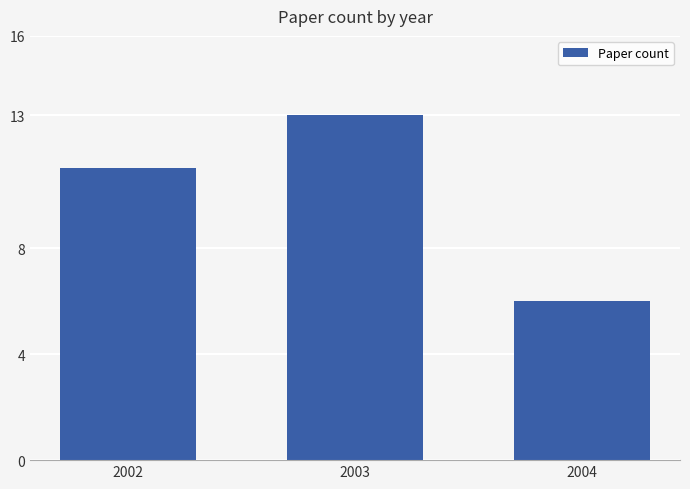

Rank the categories by value from lowest to highest.

2004, 2002, 2003